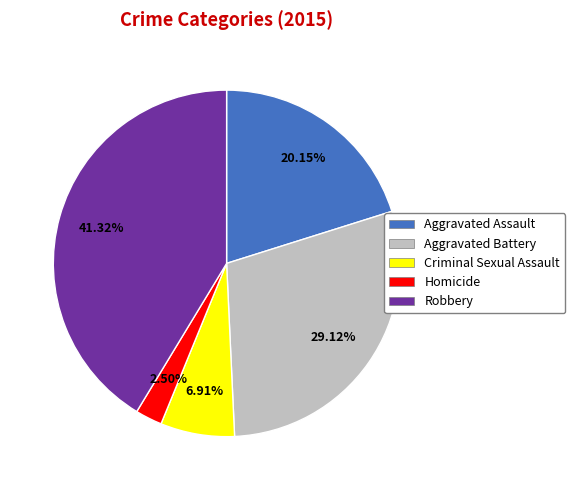

To the nearest percent, what portion does Aggravated Assault represent?

20%